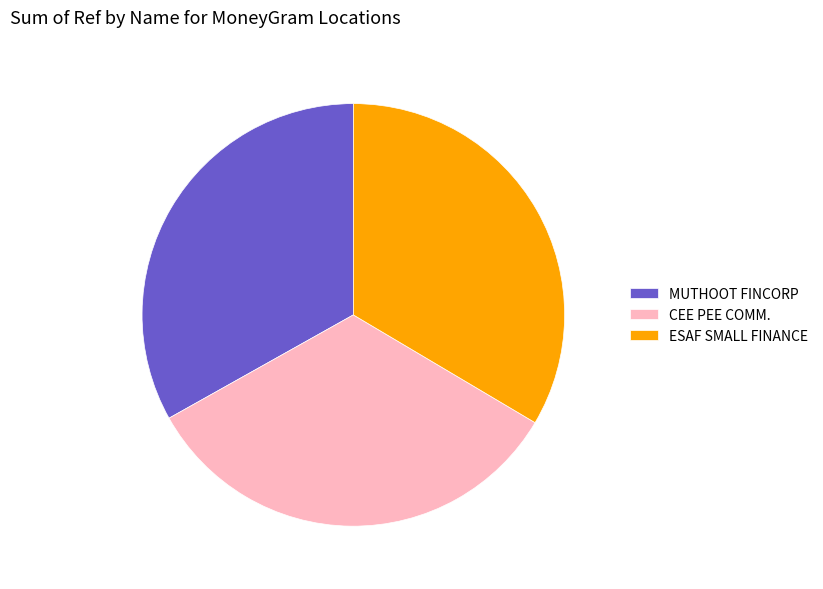

Do ESAF SMALL FINANCE and CEE PEE COMM. together represent more than half of the pie?

Yes